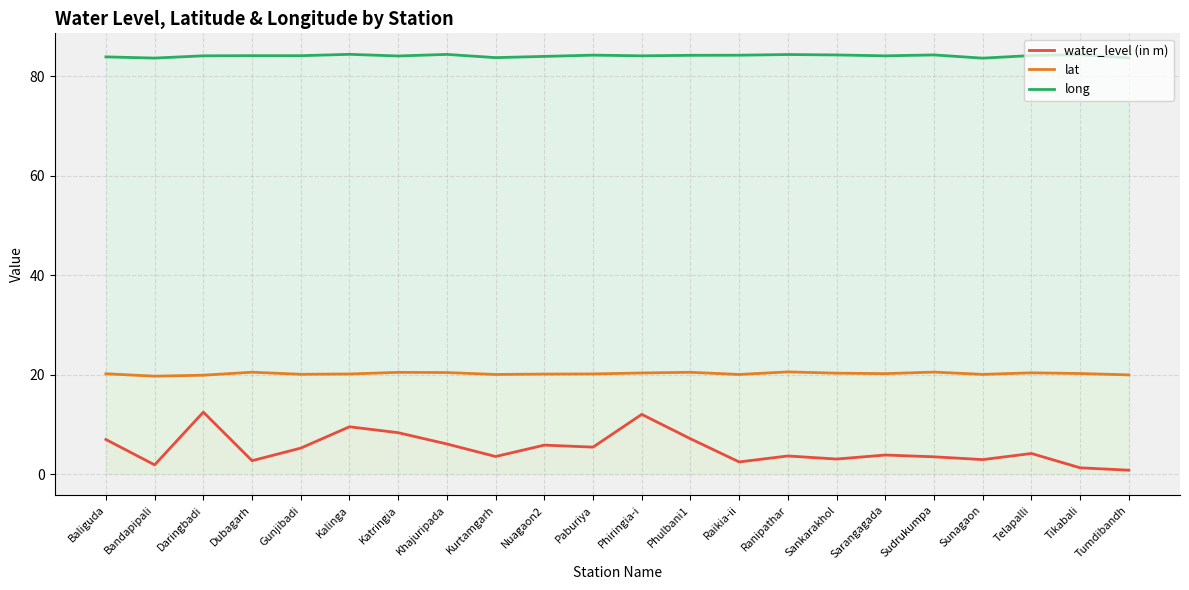

Which series has the largest total across all categories?

long